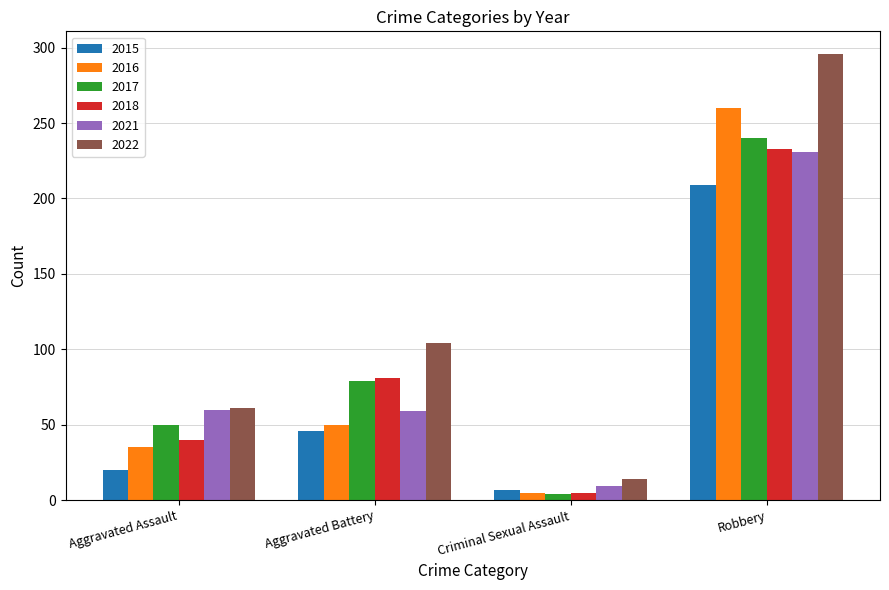

Which series changed the most between Aggravated Assault and Aggravated Battery?

2022